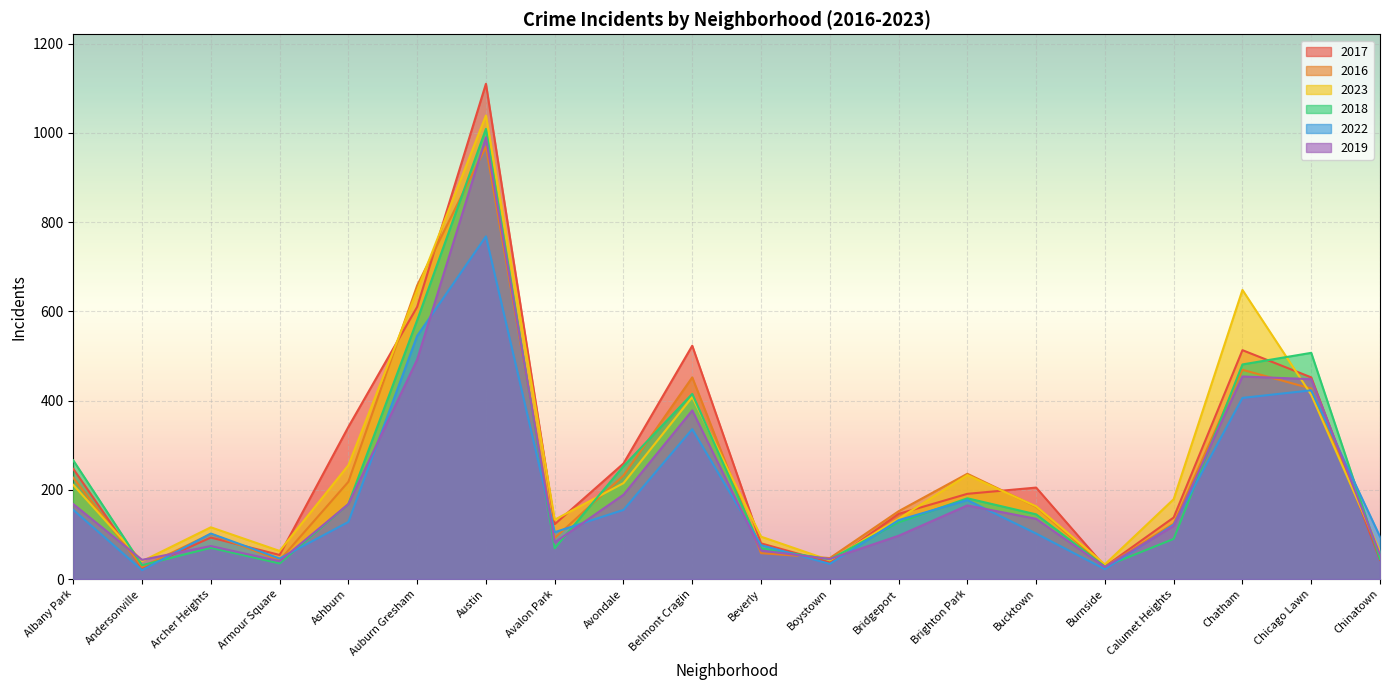

What is the label of the 8th point from the left?

Avalon Park